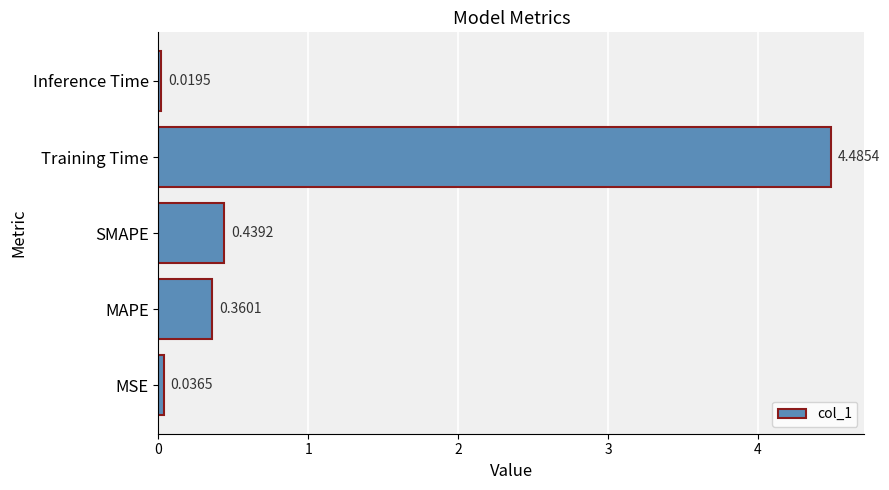

At which label is the value closest to 2?

SMAPE